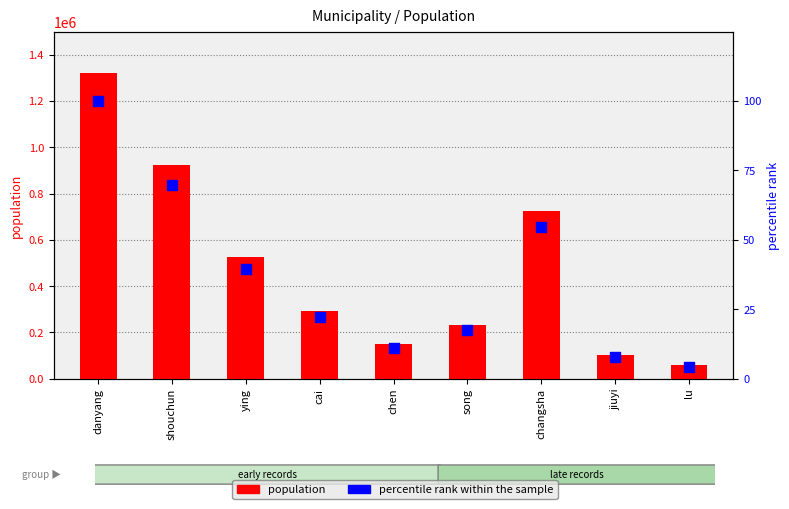

What is the total value across all series at cai?

294311.3